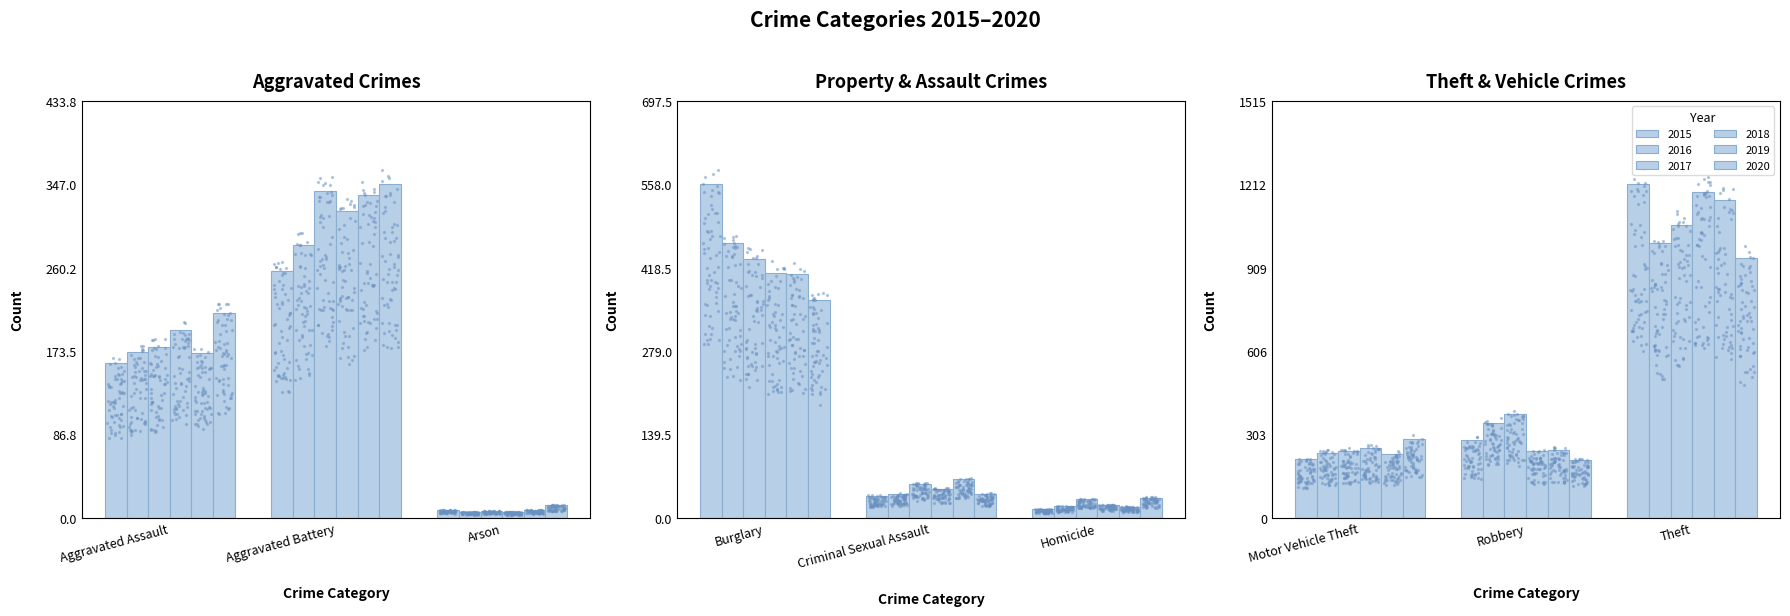

Which series reaches the maximum Y coordinate?

2015